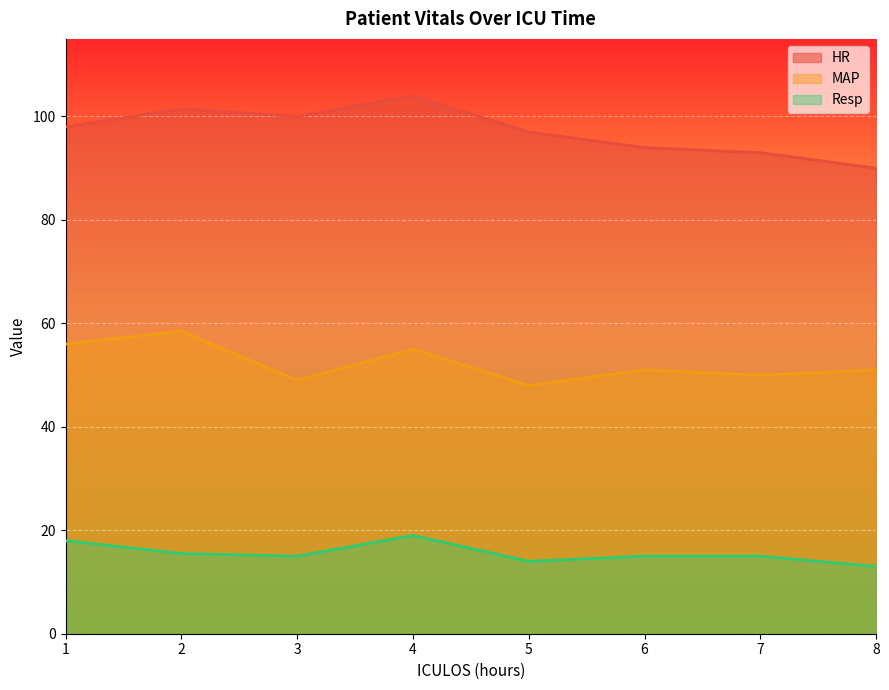

The HR series shows 98.0 at 1. True or false?

True